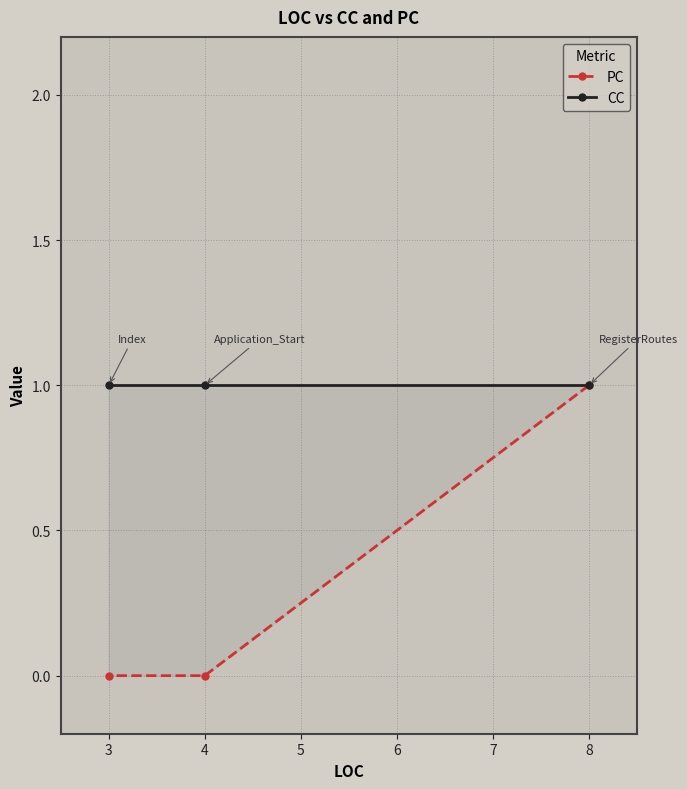

Which series has the largest range (max minus min)?

PC